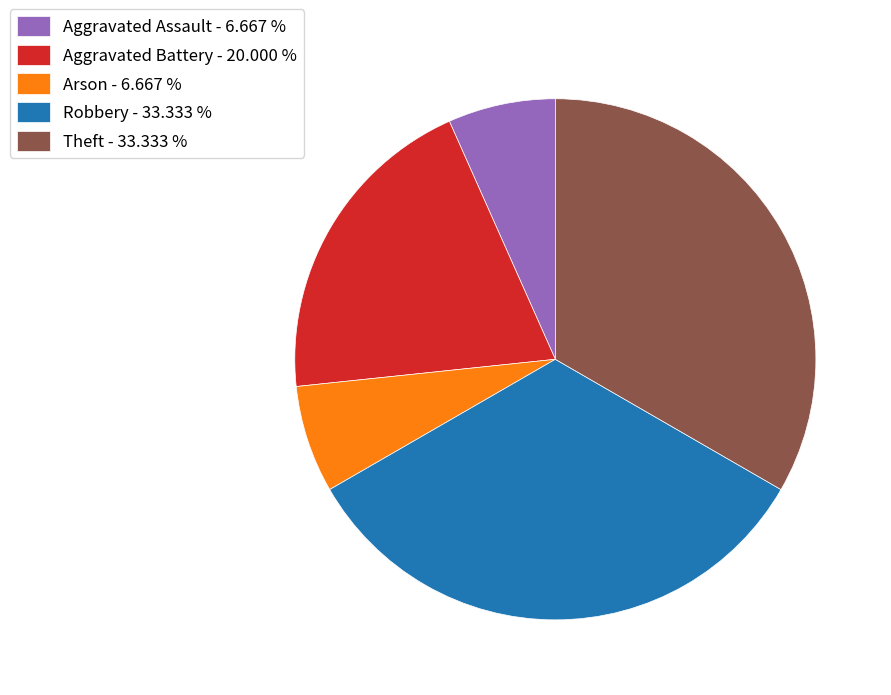

Combined, do Robbery - 33.333 % and Arson - 6.667 % account for over 50%?

No